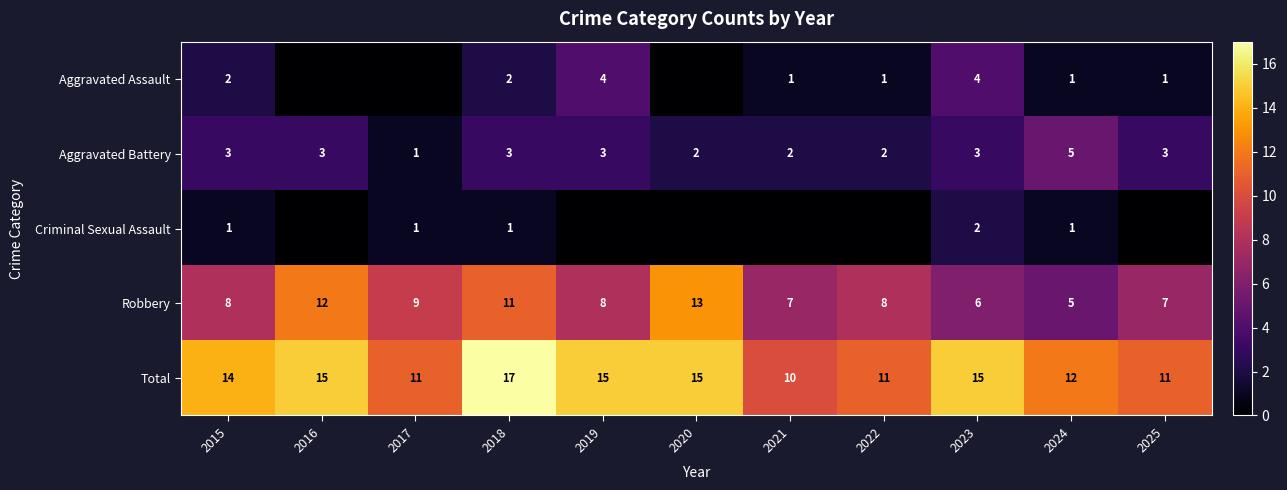

Between 2018 and 2024, which is larger?

2018